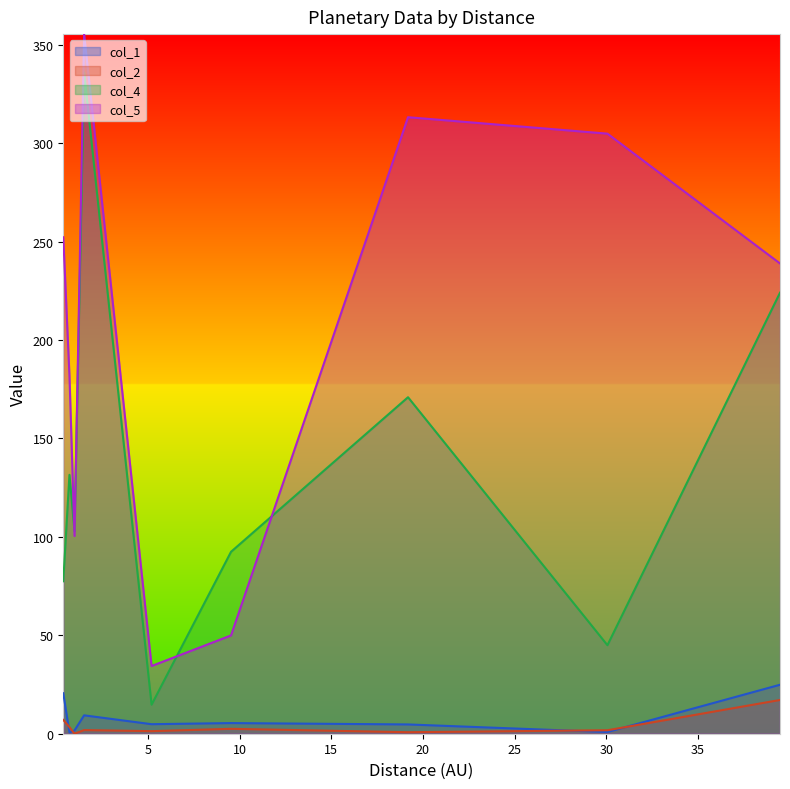

What is the highest value of the col_4 series?

336.0